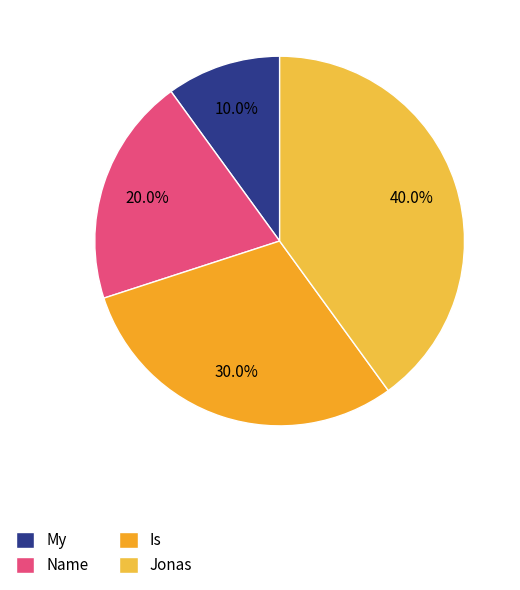

Which slice is the smallest?

My